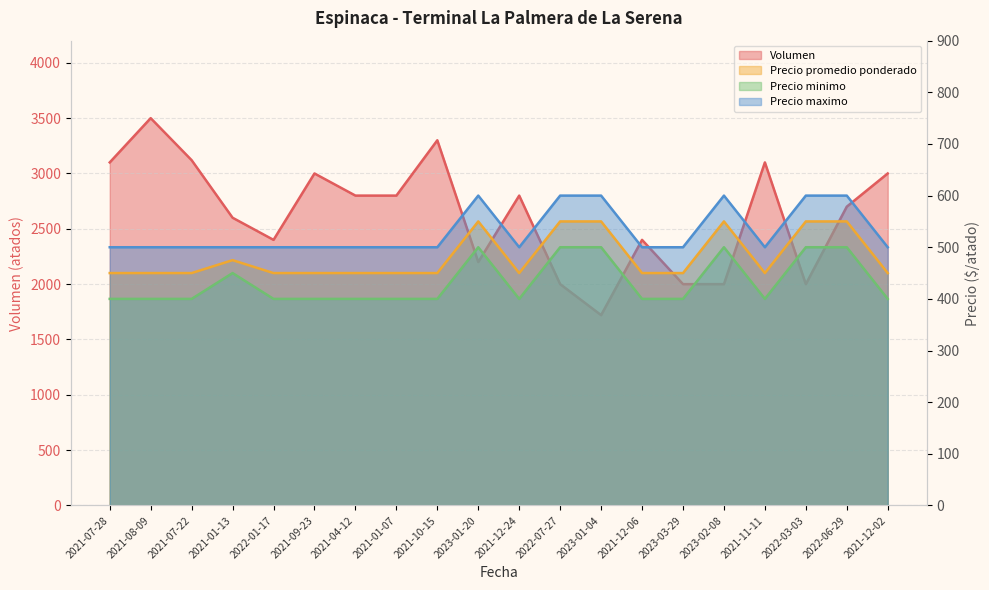

Rank the series at 2021-11-11 from lowest to highest value.

Precio minimo, Precio promedio ponderado, Precio maximo, Volumen